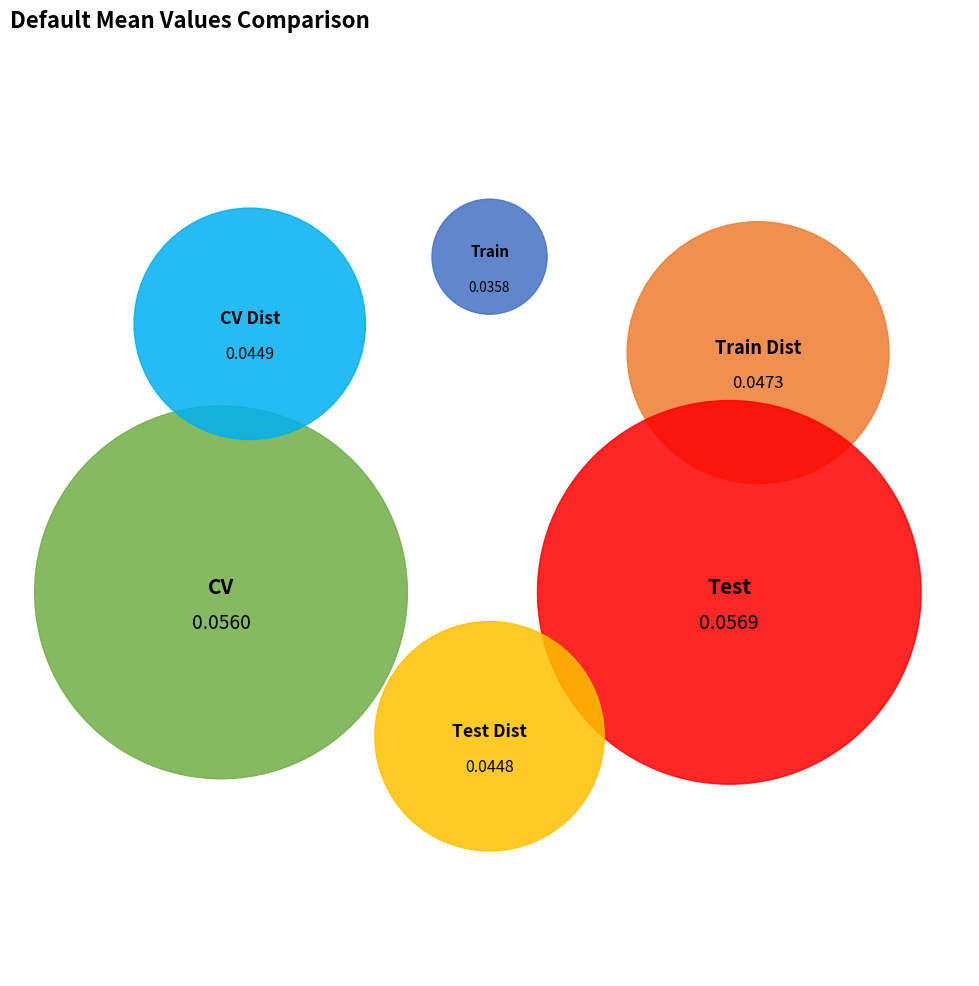

What percentage is the Default_Train_mean slice, to the nearest percent?

13%